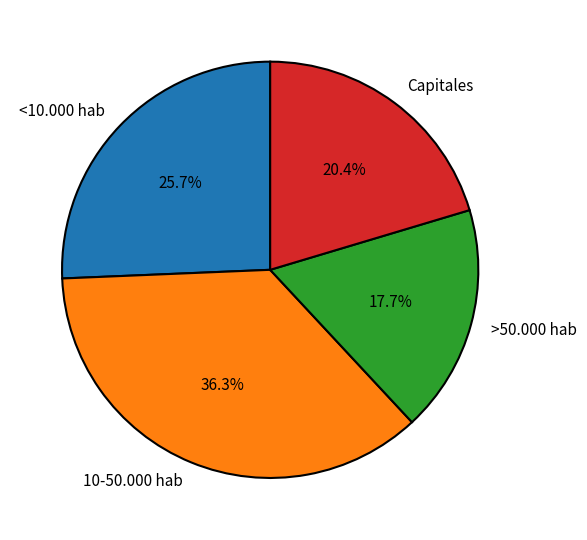

Does any single category account for the majority?

No